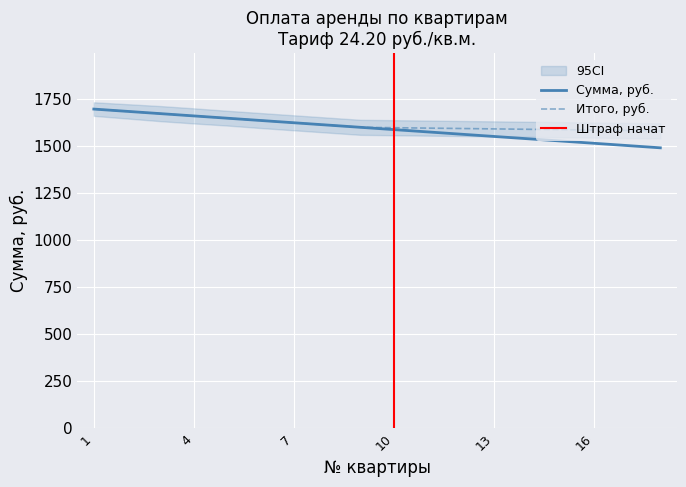

Is it true that Сумма, руб. equals 1560.9 at 12?

True